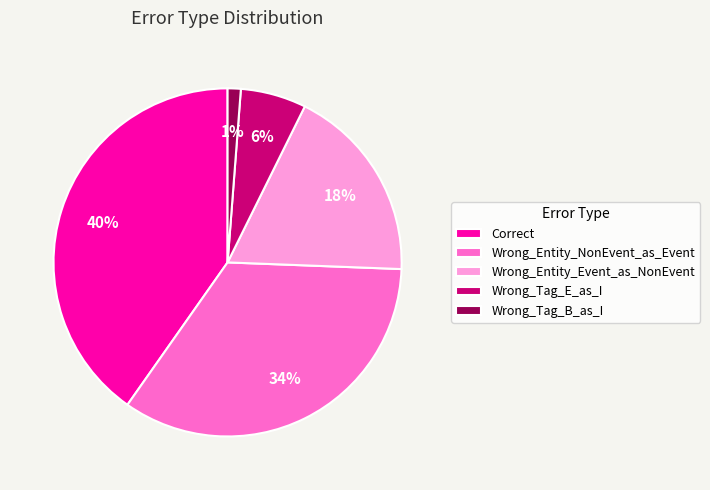

Combined, do Correct and Wrong_Entity_Event_as_NonEvent account for over 50%?

Yes